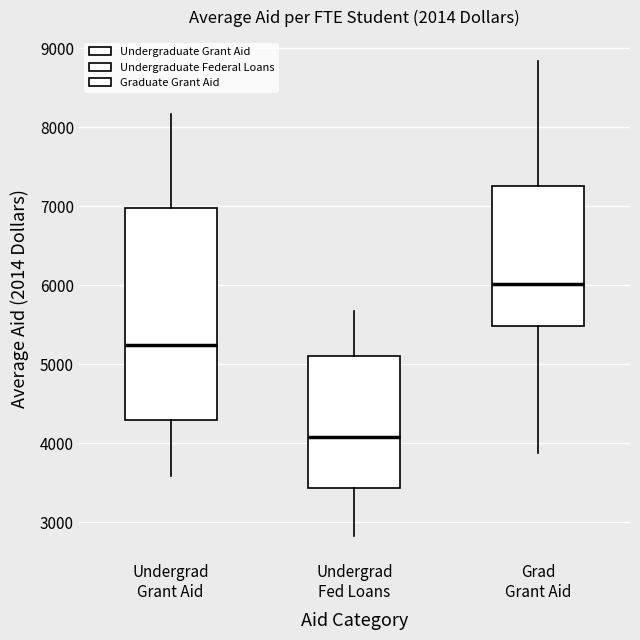

Which box has the highest median line?

Grad Grant Aid